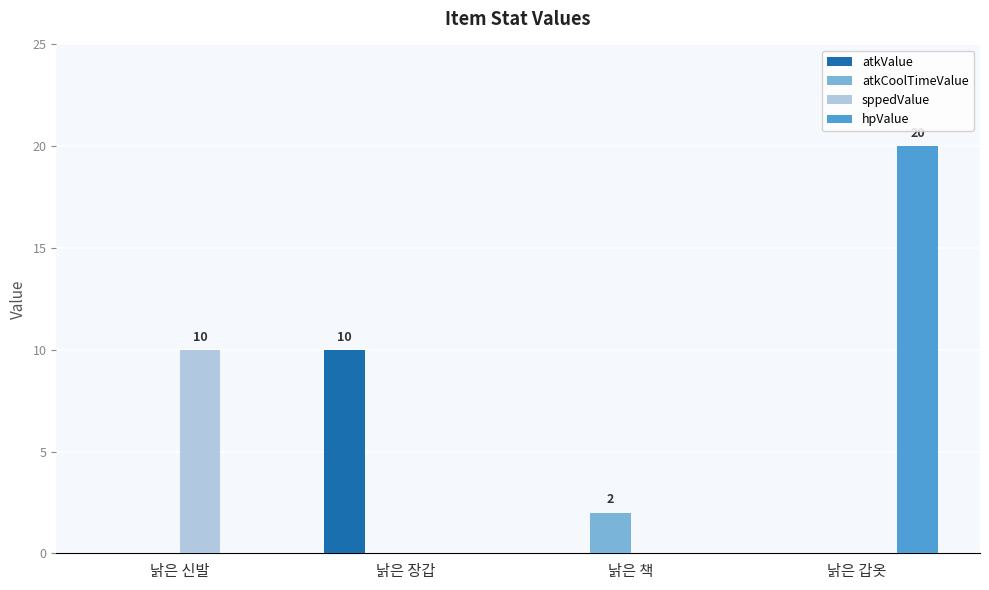

Which category has the highest value across all series?

낡은 갑옷